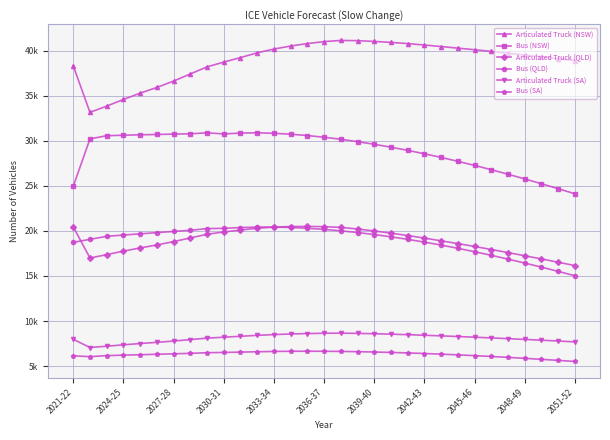

Is this an area chart (filled region under the line)?

No